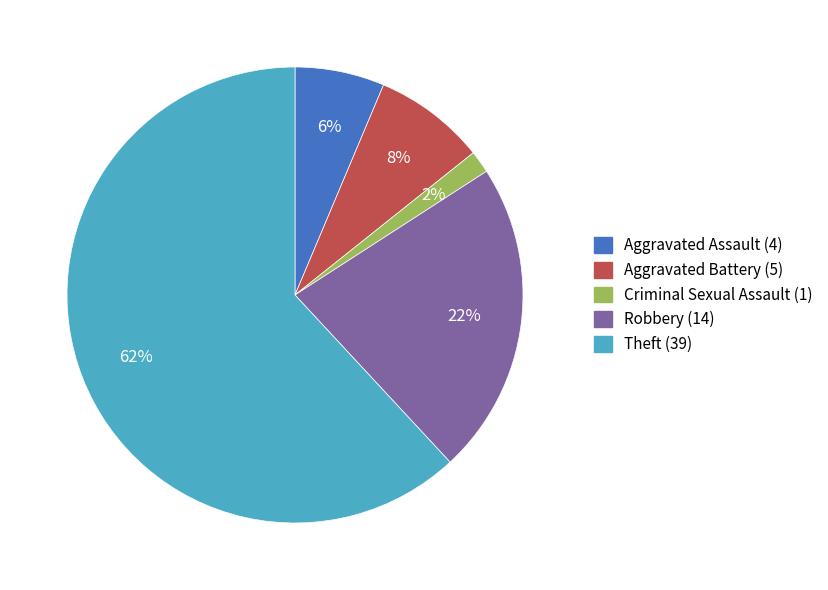

Between Aggravated Assault (4) and Criminal Sexual Assault (1), which is larger?

Aggravated Assault (4)